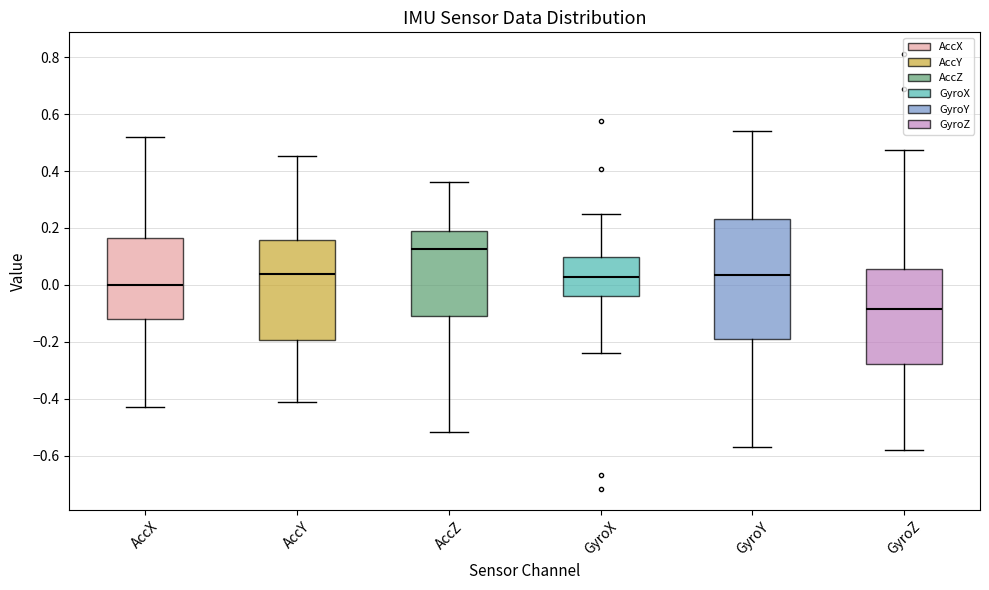

Reading left to right, read every box against the y-axis: the position of its median line, the range the box covers, and the ends of its whiskers. The values are not printed on the chart, so give them approximately, as read against the axis.

AccX: median 0.00, box -0.12 to 0.16, whiskers -0.42 to 0.52
AccY: median 0.04, box -0.20 to 0.16, whiskers -0.42 to 0.46
AccZ: median 0.12, box -0.10 to 0.20, whiskers -0.52 to 0.36
GyroX: median 0.02, box -0.04 to 0.10, whiskers -0.24 to 0.24
GyroY: median 0.04, box -0.18 to 0.24, whiskers -0.56 to 0.54
GyroZ: median -0.08, box -0.28 to 0.06, whiskers -0.58 to 0.48